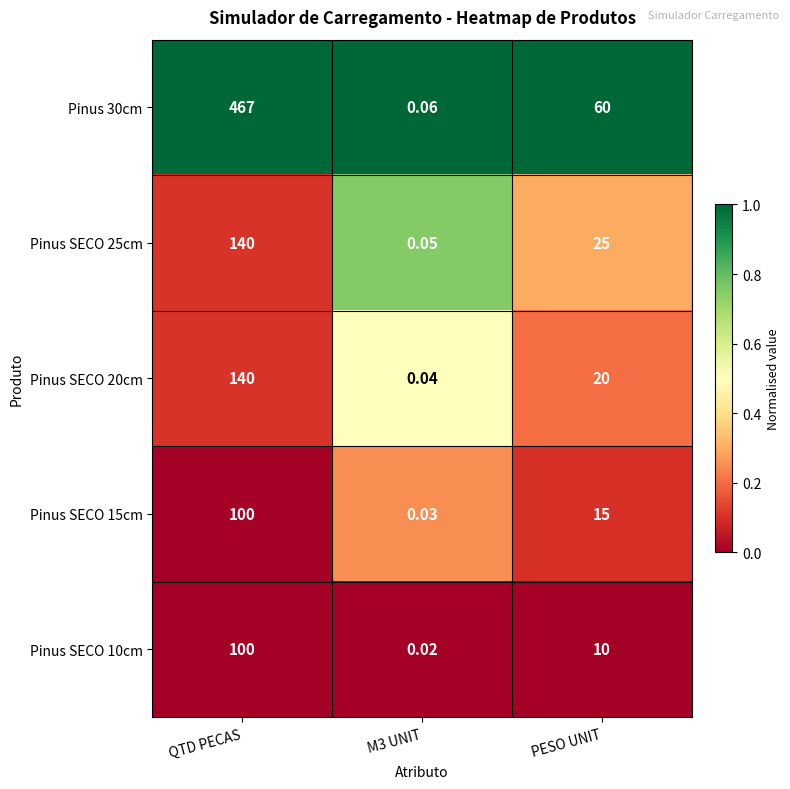

Which series has the widest spread of values?

Pinus 30cm